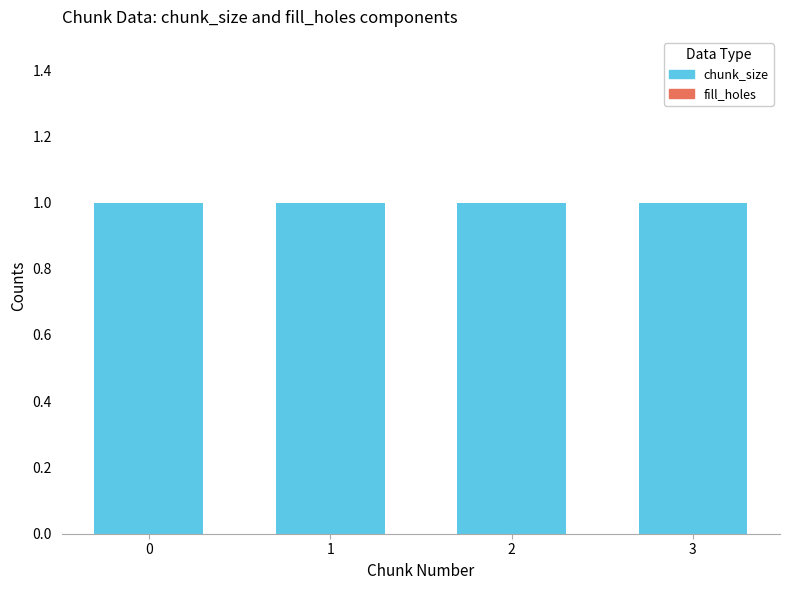

At how many categories does at least one series exceed 0?

4